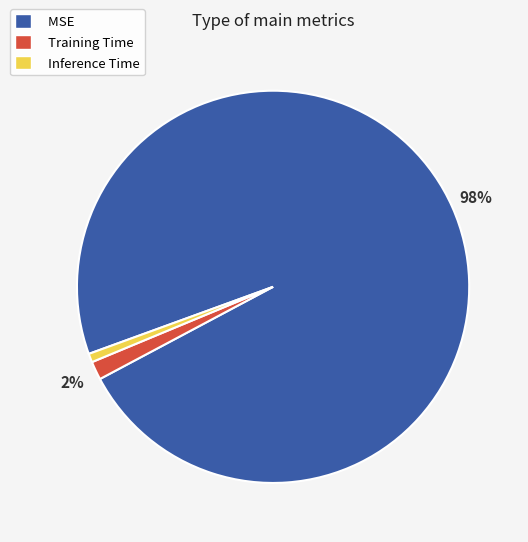

To the nearest percent, what portion does Training Time represent?

2%